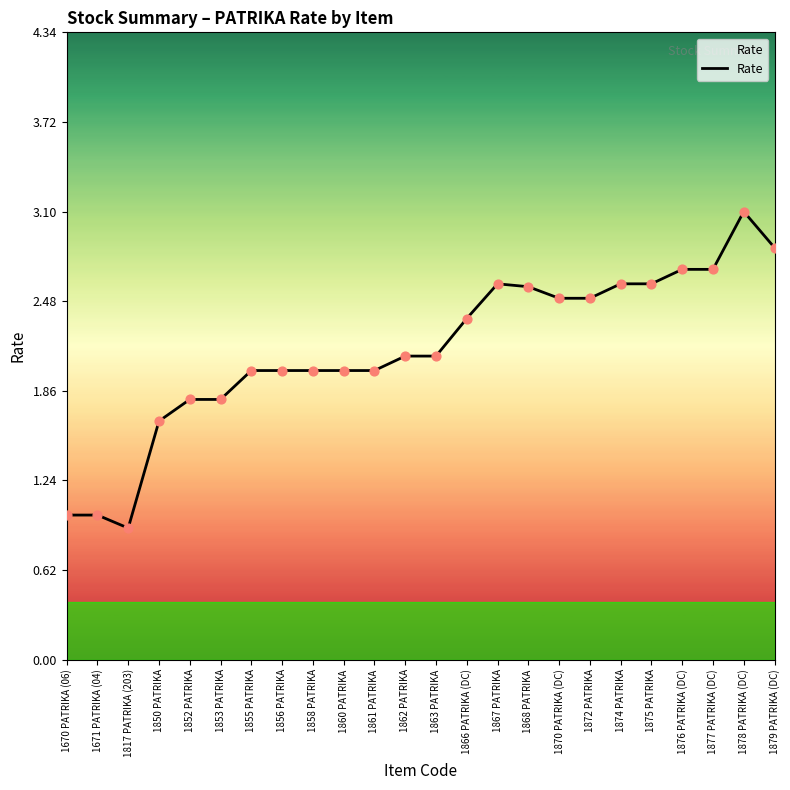

What is the change in value from 1866 PATRIKA (DC) to 1868 PATRIKA?

+0.2